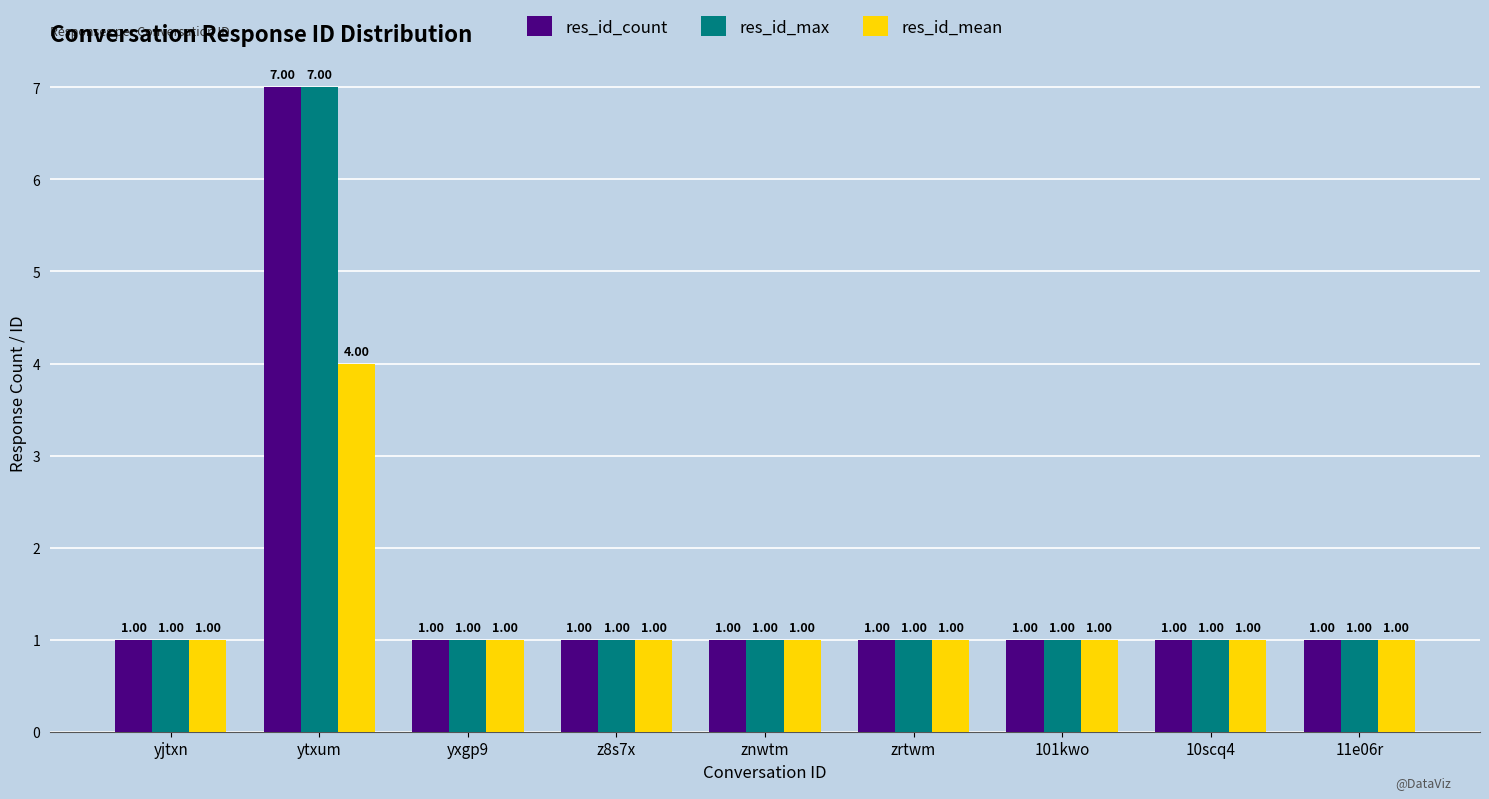

At which category is the sum across all series the highest?

ytxum